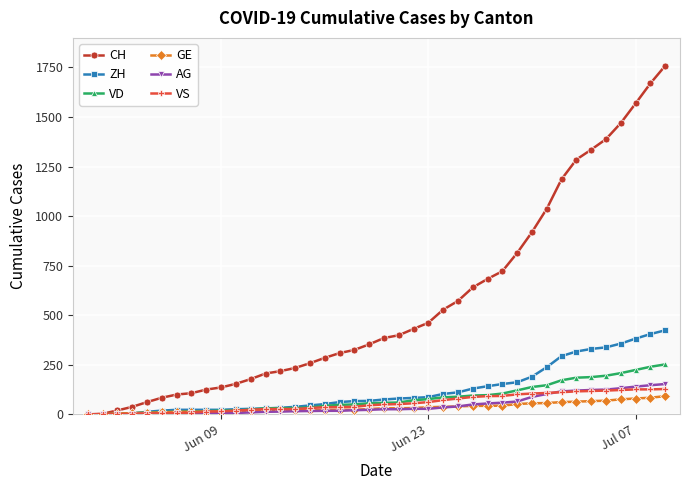

Which series has the largest total across all categories?

CH